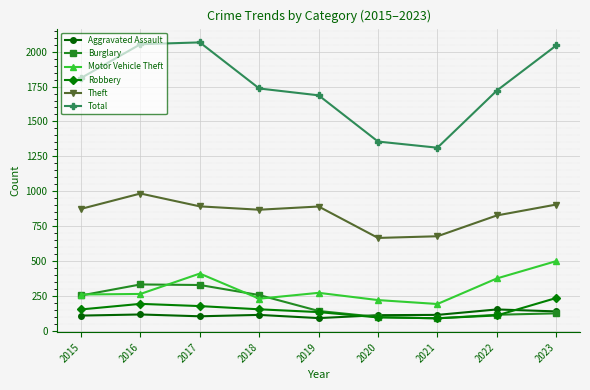

True or false: Burglary and Total cross at least once.

False